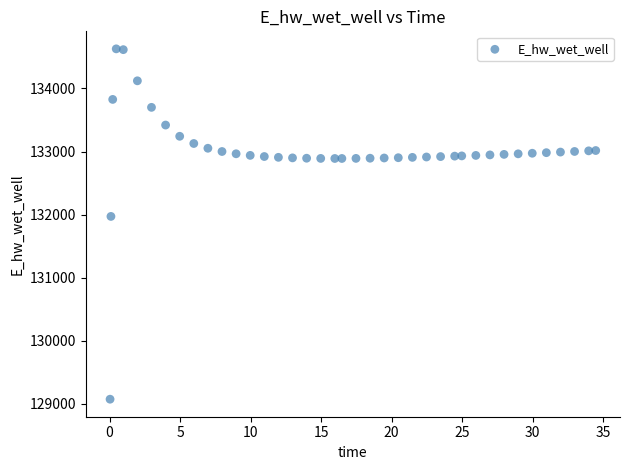

What Y value in the scatter plot is closest to 131849?

131970.3